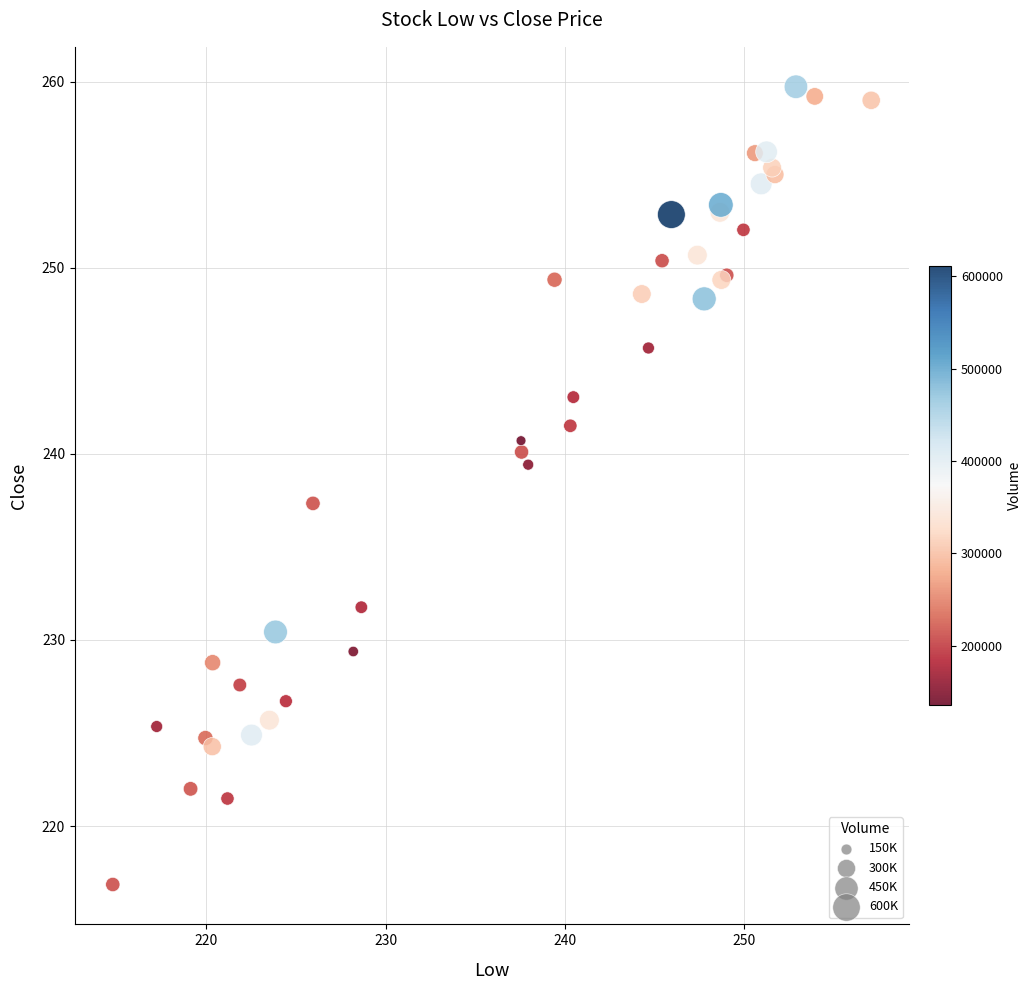

What Y value in the scatter plot is closest to 238?

237.3